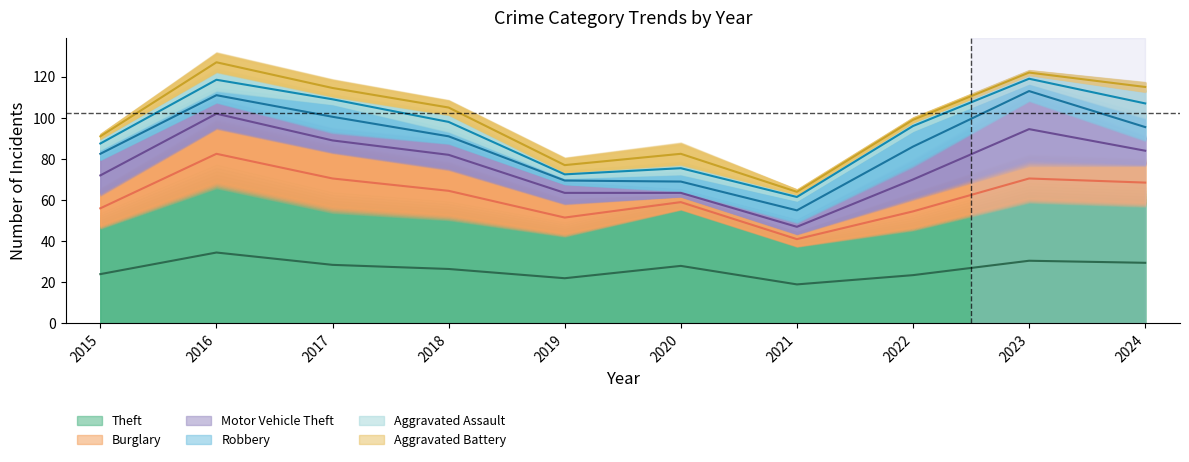

The Theft series shows 74 at 2022. True or false?

False